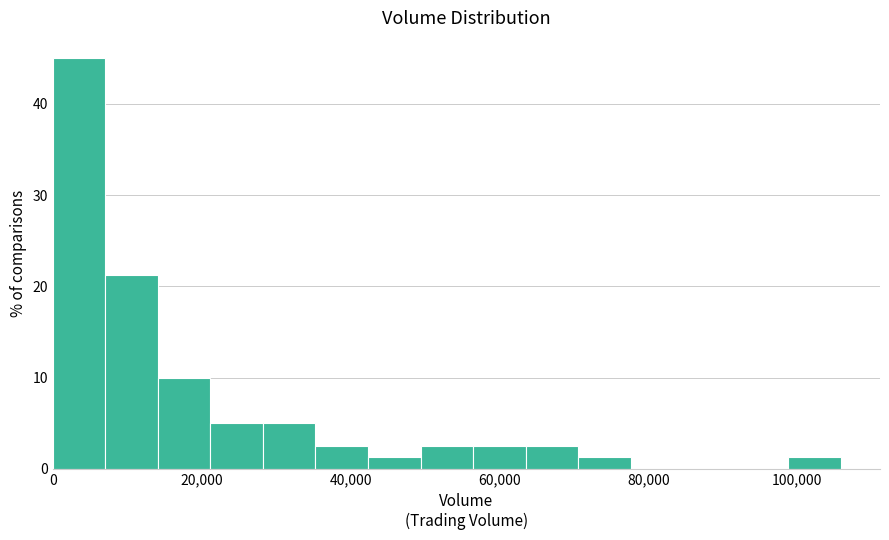

Around what value on the x-axis is the tallest bar? Give the approximate position of its centre, as read against the axis.

4000